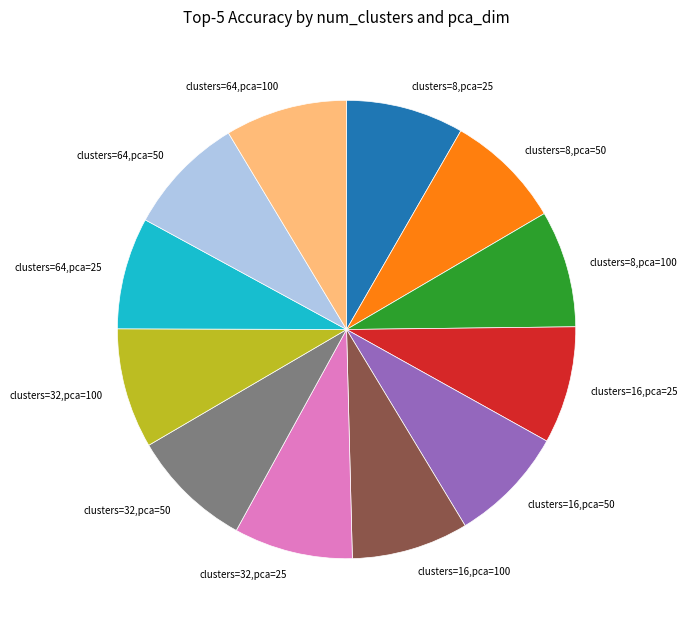

Does any single category account for the majority?

No